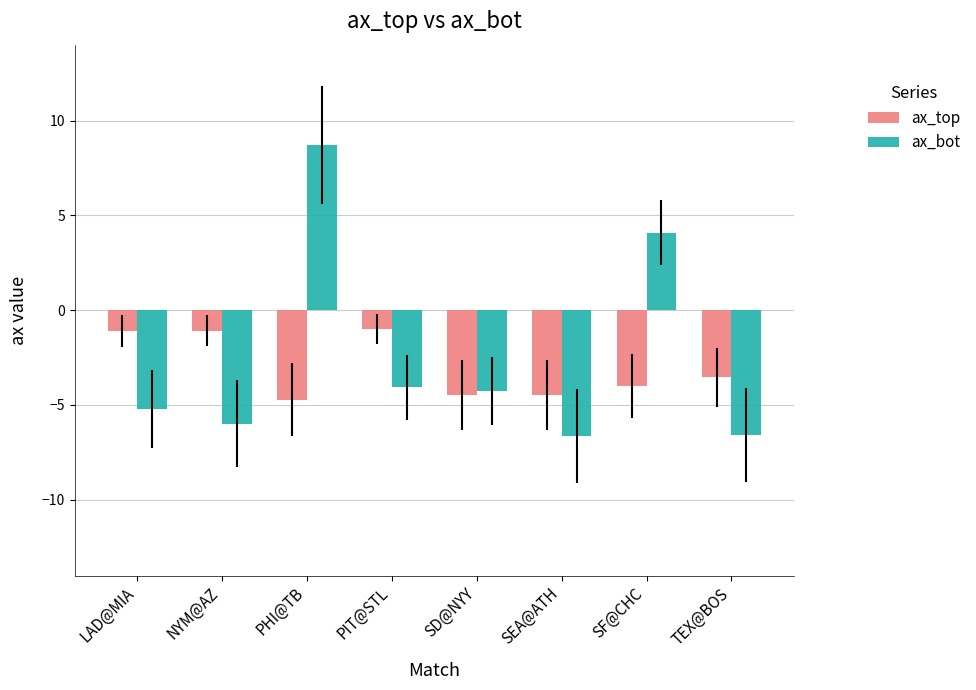

What is the label of the 8th bar from the left?

TEX@BOS